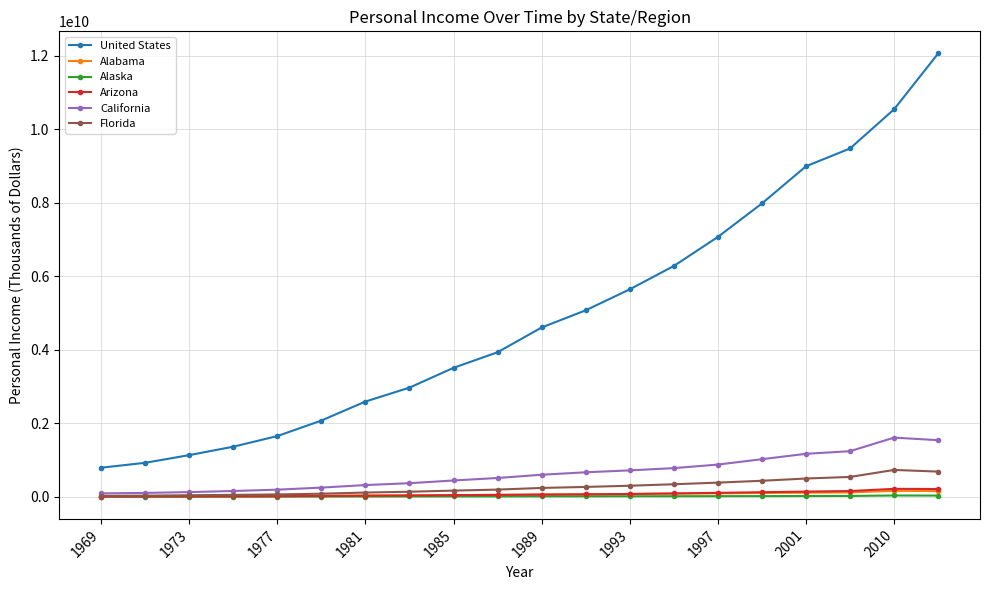

Which series has the widest spread of values?

United States